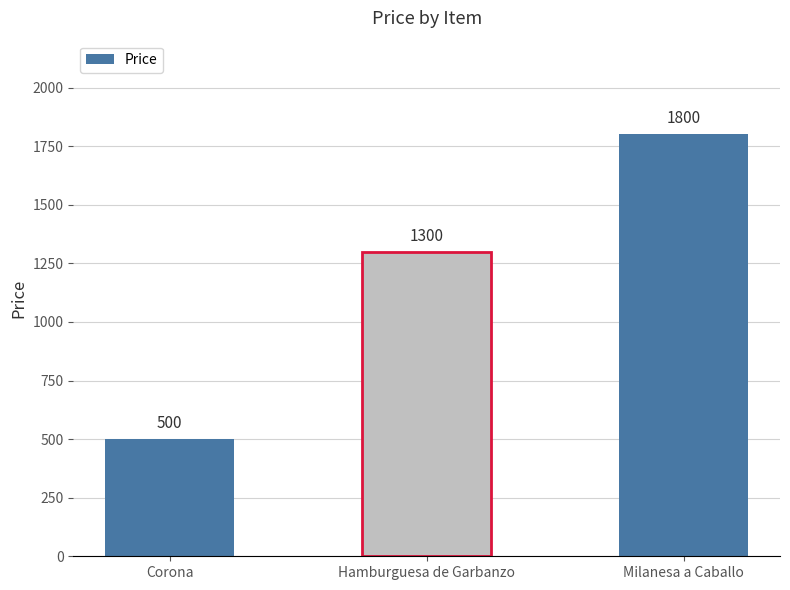

What is the value of the 3rd bar from the left?

1800